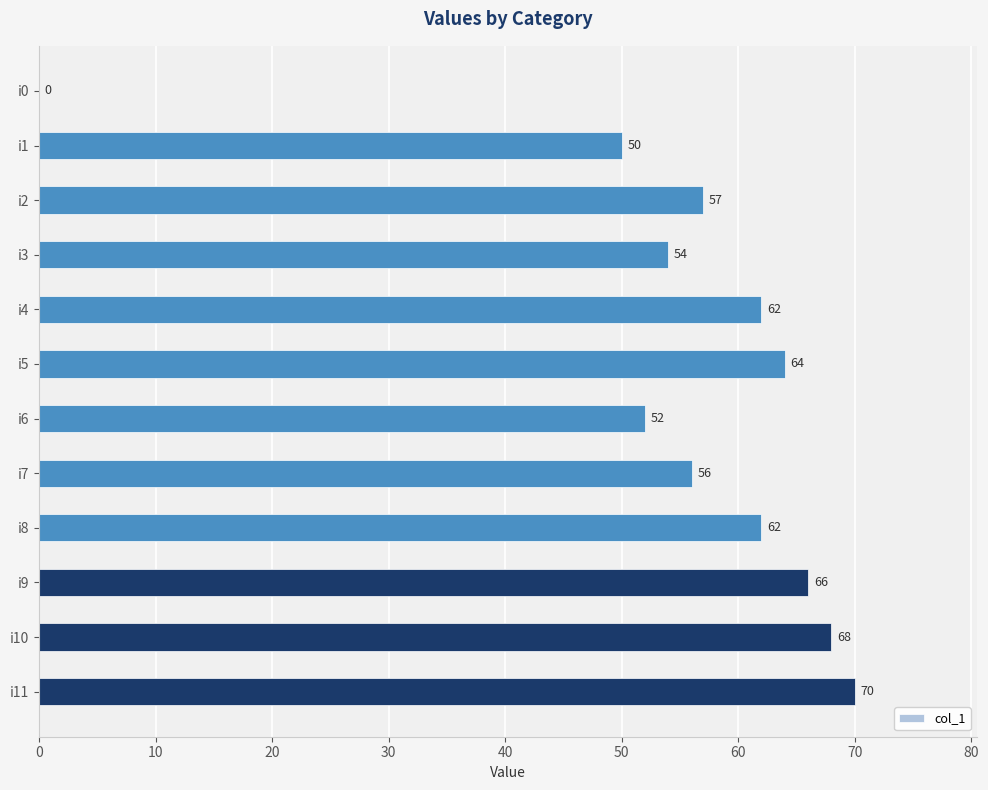

True or false: the data shows 11 at i3.

False